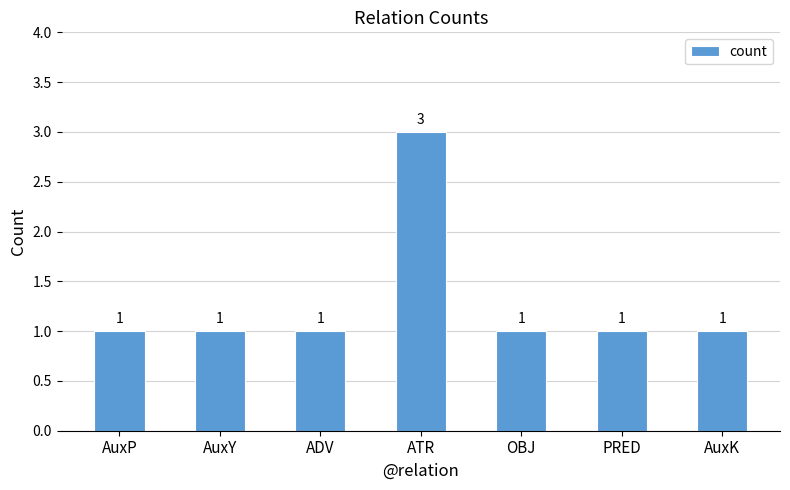

What position from the right is ATR?

4